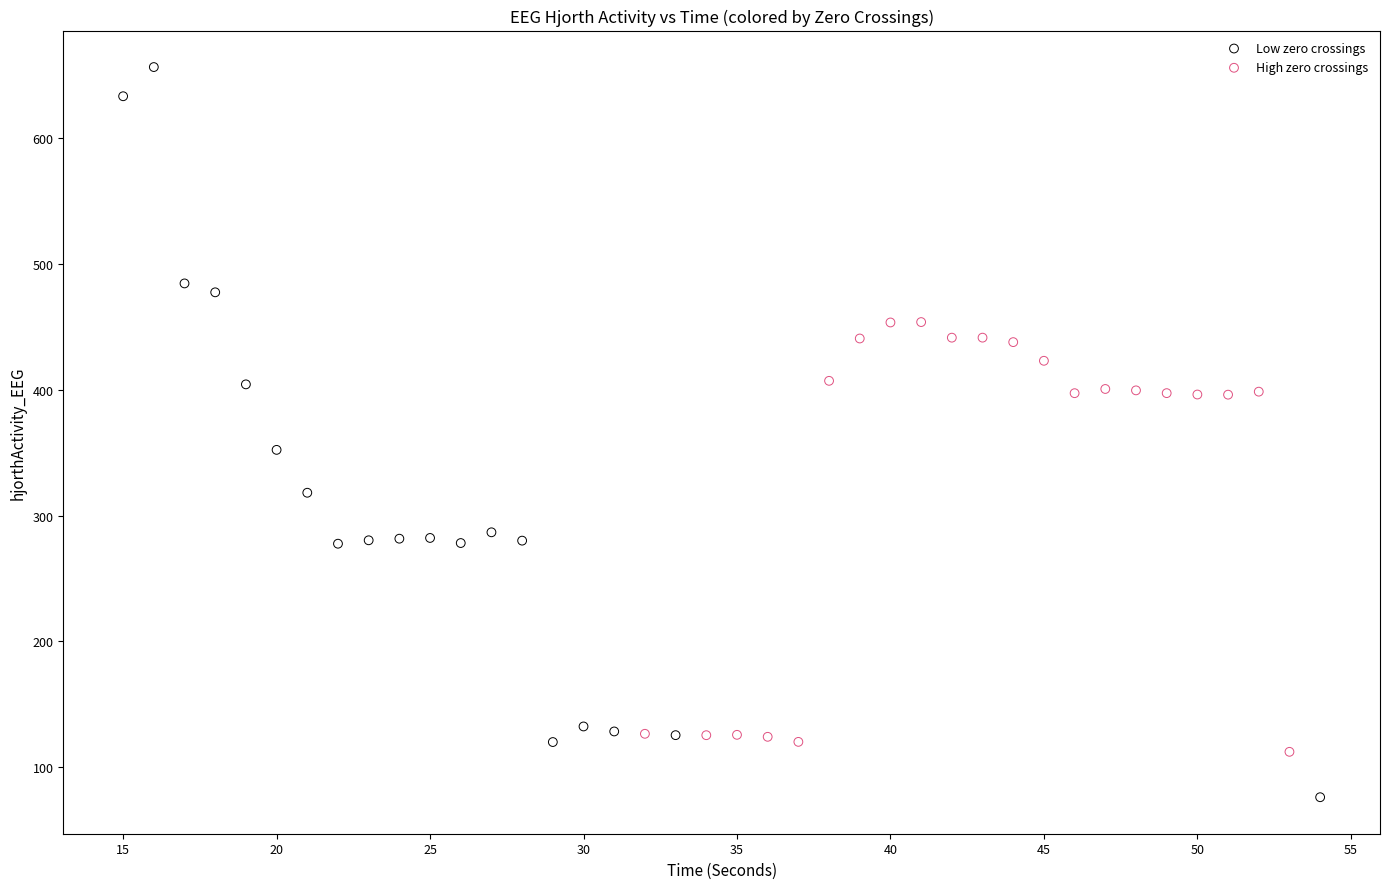

Which series has the widest spread of Y values?

Low zero crossings